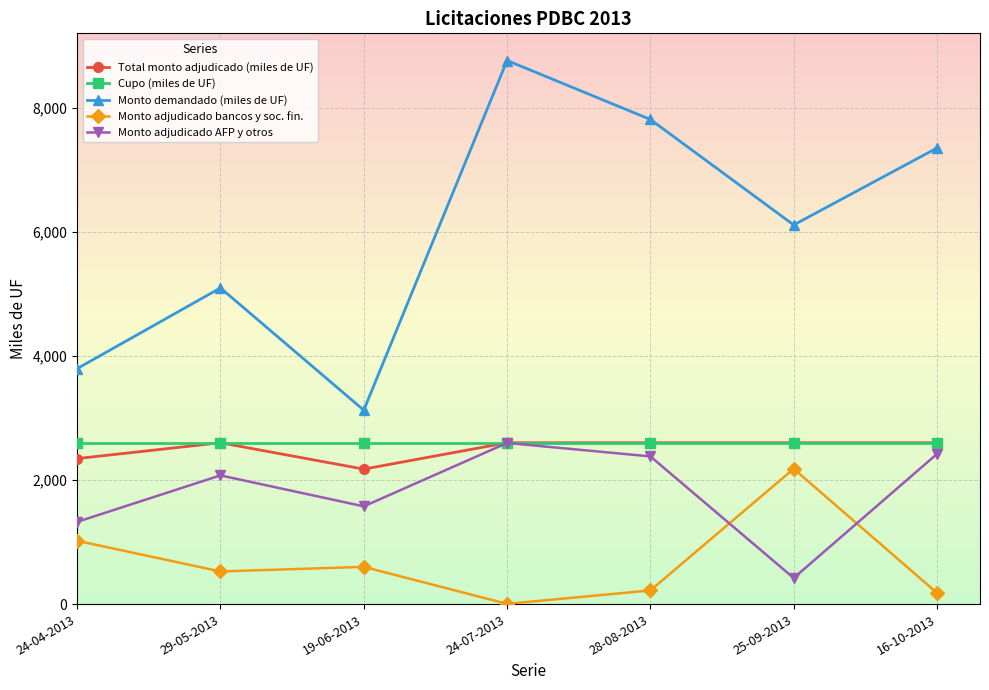

What is the approximate value of Cupo (miles de UF) at 24-04-2013?

2600.0